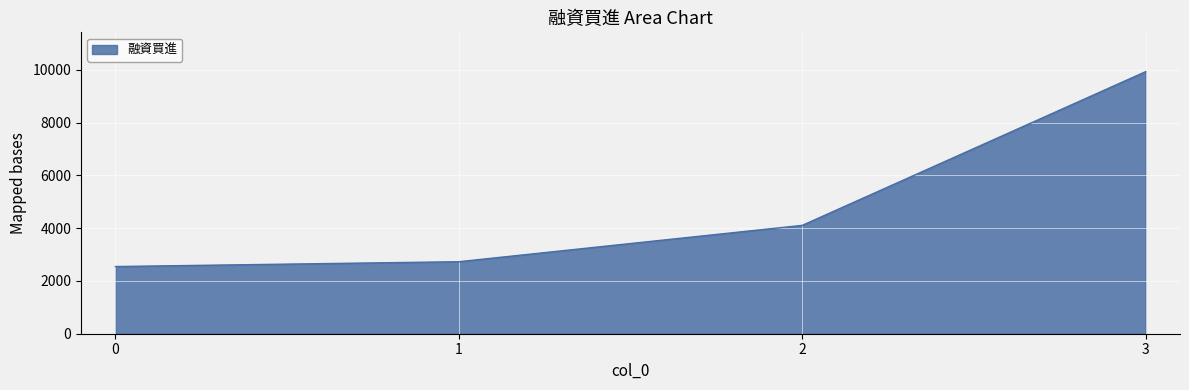

Reading left to right, extract all data points from this chart.

2546	2729	4106	9930